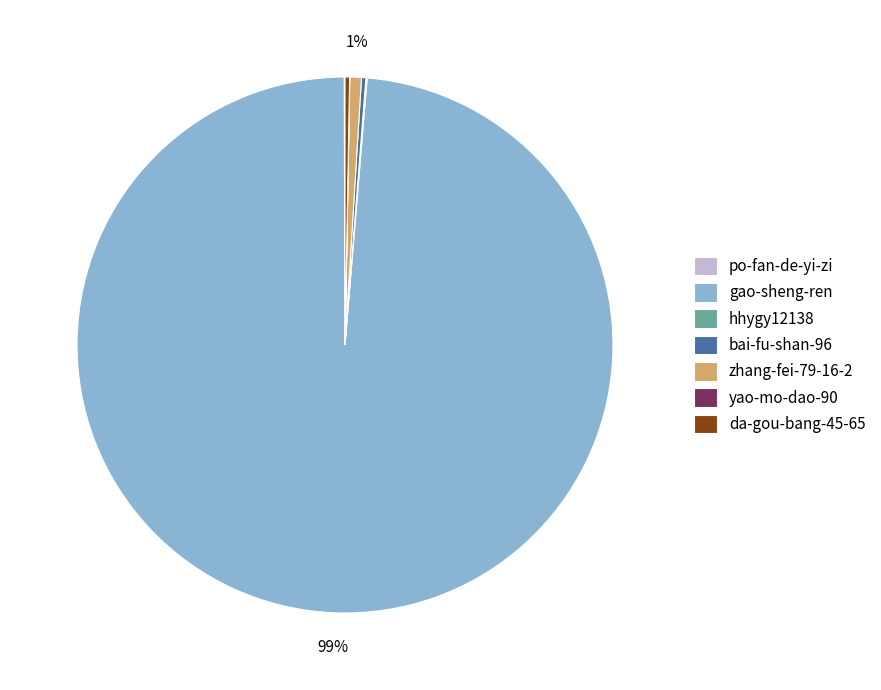

Which slice represents more than half of the pie?

gao-sheng-ren